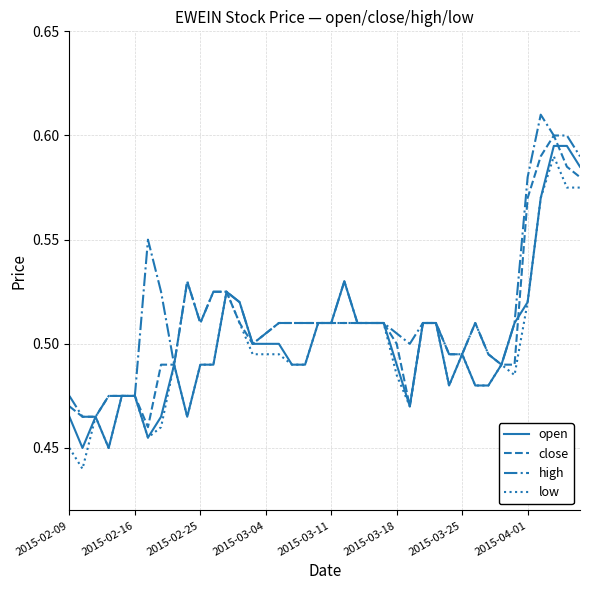

List the series in order of their overall mean, highest first.

high, close, open, low